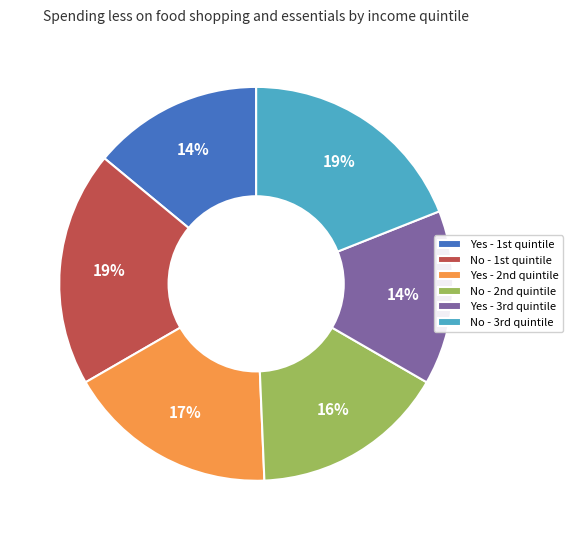

Does any single category account for the majority?

No